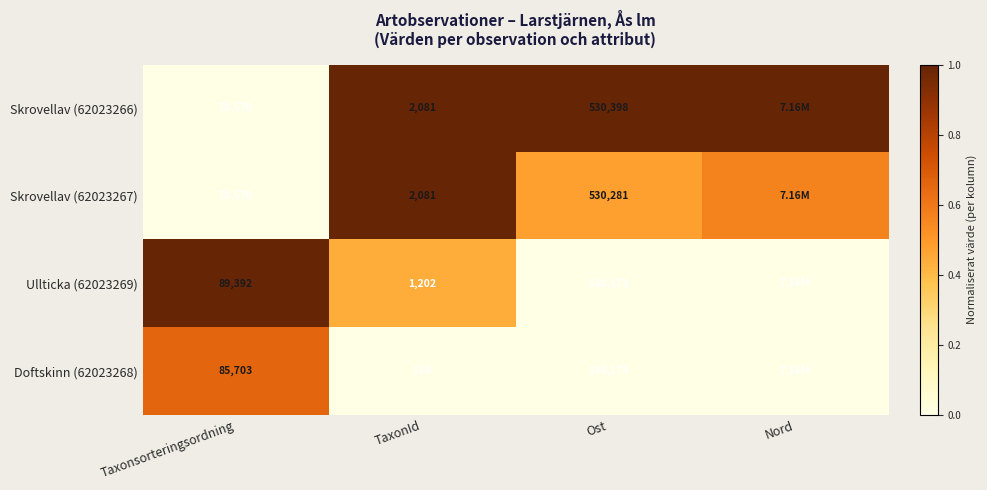

Is the value of Doftskinn (62023268) at TaxonId greater than the value of Skrovellav (62023267) at Ost?

No